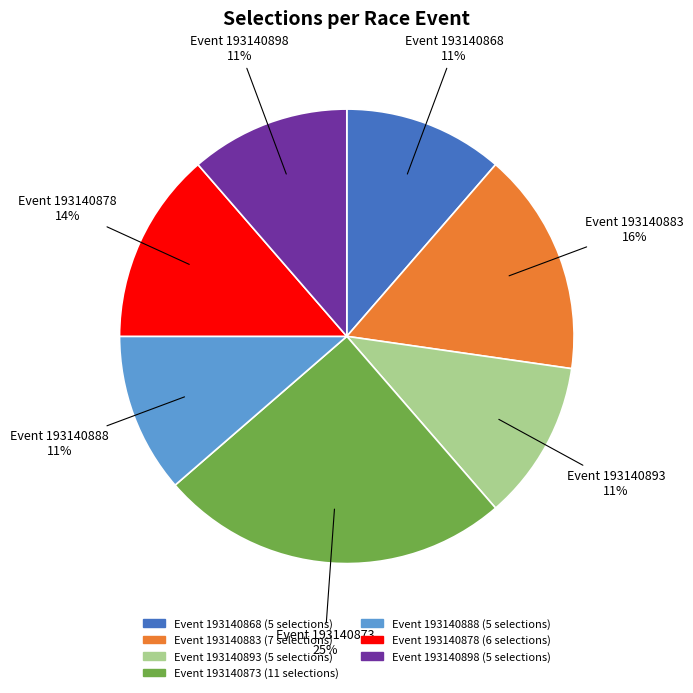

To the nearest percent, what is the difference between the largest and smallest slice percentages?

14%